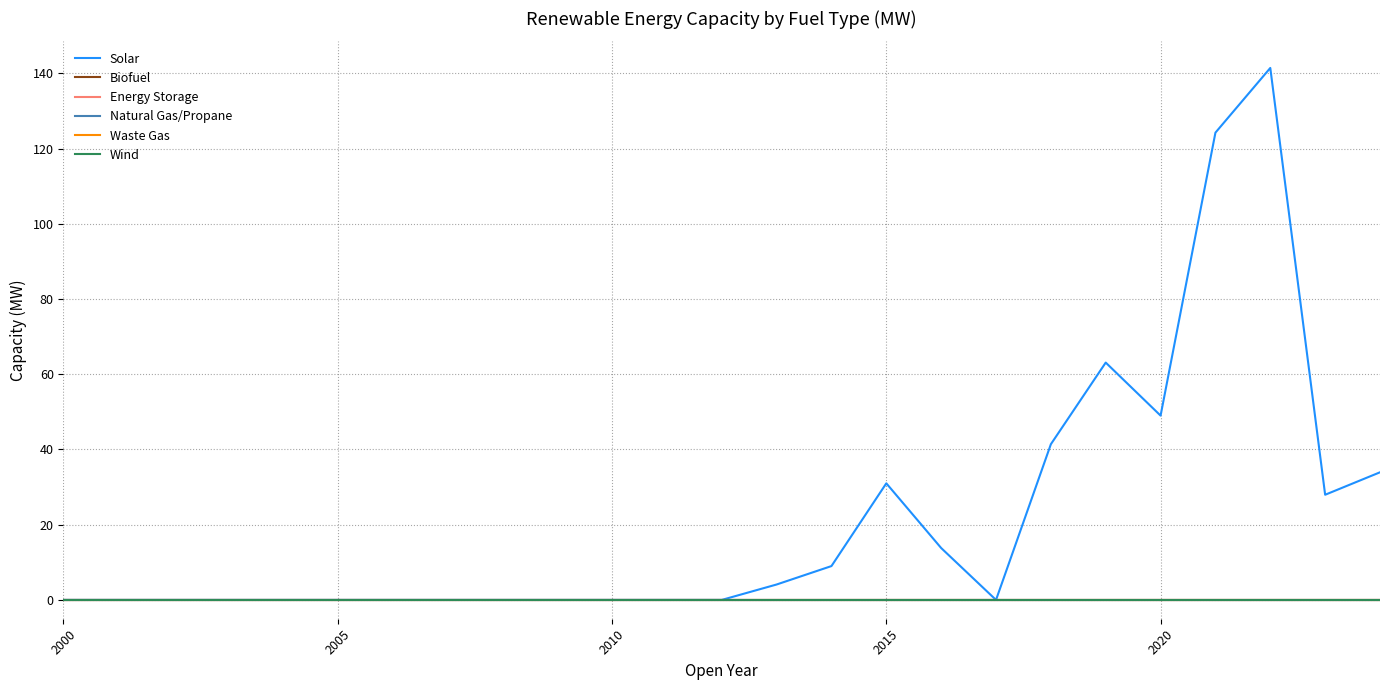

Reading left to right, transcribe all the data shown in this chart.

Solar: 0.0	0.0	0.0	0.0	0.0	0.0	0.0	0.0	0.0	0.0	0.0	0.0	0.0	4.1	9.0	31.0	13.8	0.0	41.4	63.1	49.0	124.2	141.4	28.0	33.9
Biofuel: 0.0	0.0	0.0	0.0	0.0	0.0	0.0	0.0	0.0	0.0	0.0	0.0	0.0	0.0	0.0	0.0	0.0	0.0	0.0	0.0	0.0	0.0	0.0	0.0	0.0
Energy Storage: 0.0	0.0	0.0	0.0	0.0	0.0	0.0	0.0	0.0	0.0	0.0	0.0	0.0	0.0	0.0	0.0	0.0	0.0	0.0	0.0	0.0	0.0	0.0	0.0	0.0
Natural Gas/Propane: 0.0	0.0	0.0	0.0	0.0	0.0	0.0	0.0	0.0	0.0	0.0	0.0	0.0	0.0	0.0	0.0	0.0	0.0	0.0	0.0	0.0	0.0	0.0	0.0	0.0
Waste Gas: 0.0	0.0	0.0	0.0	0.0	0.0	0.0	0.0	0.0	0.0	0.0	0.0	0.0	0.0	0.0	0.0	0.0	0.0	0.0	0.0	0.0	0.0	0.0	0.0	0.0
Wind: 0.0	0.0	0.0	0.0	0.0	0.0	0.0	0.0	0.0	0.0	0.0	0.0	0.0	0.0	0.0	0.0	0.0	0.0	0.0	0.0	0.0	0.0	0.0	0.0	0.0